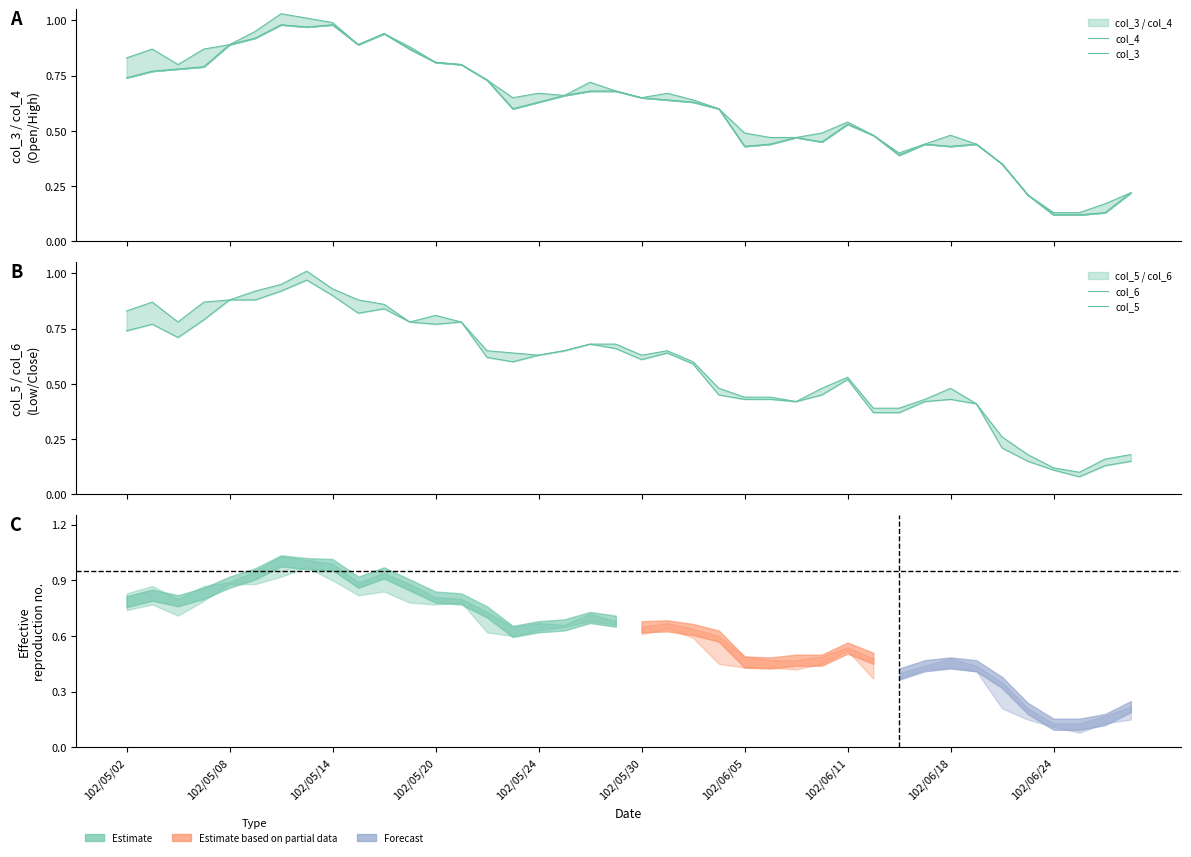

What is the average value of the col_6 series?

0.6